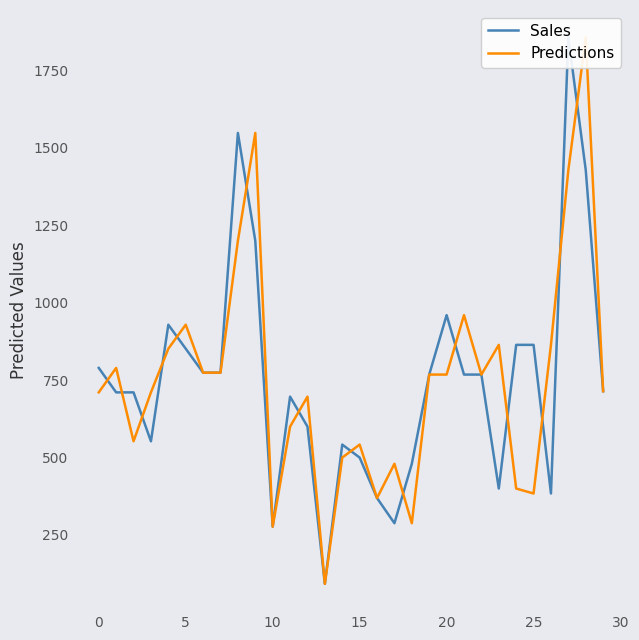

Does the chart display data point markers on the line(s)?

No